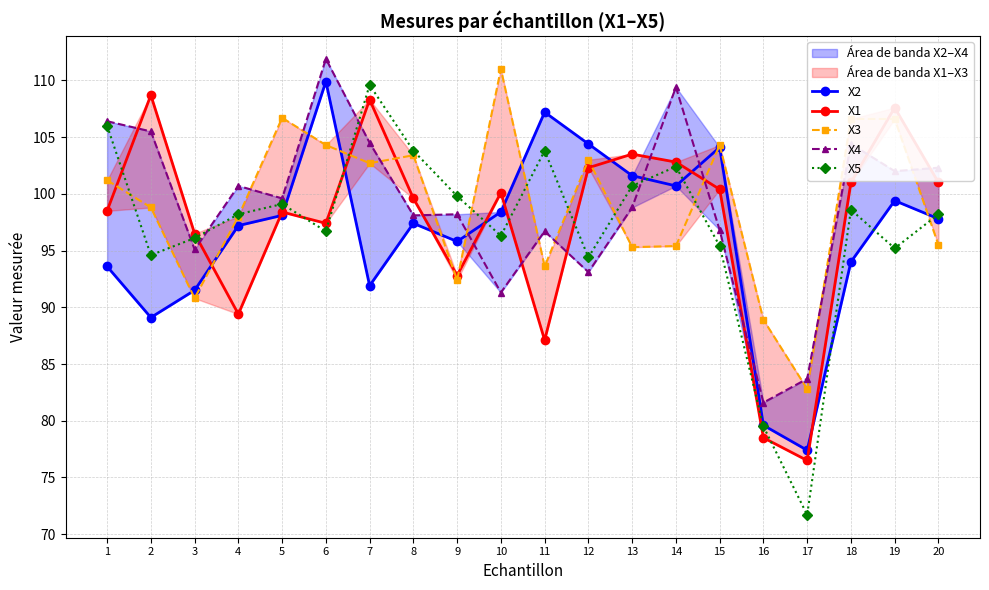

In X4, how many points are lower than both neighbors (excluding endpoints)?

7